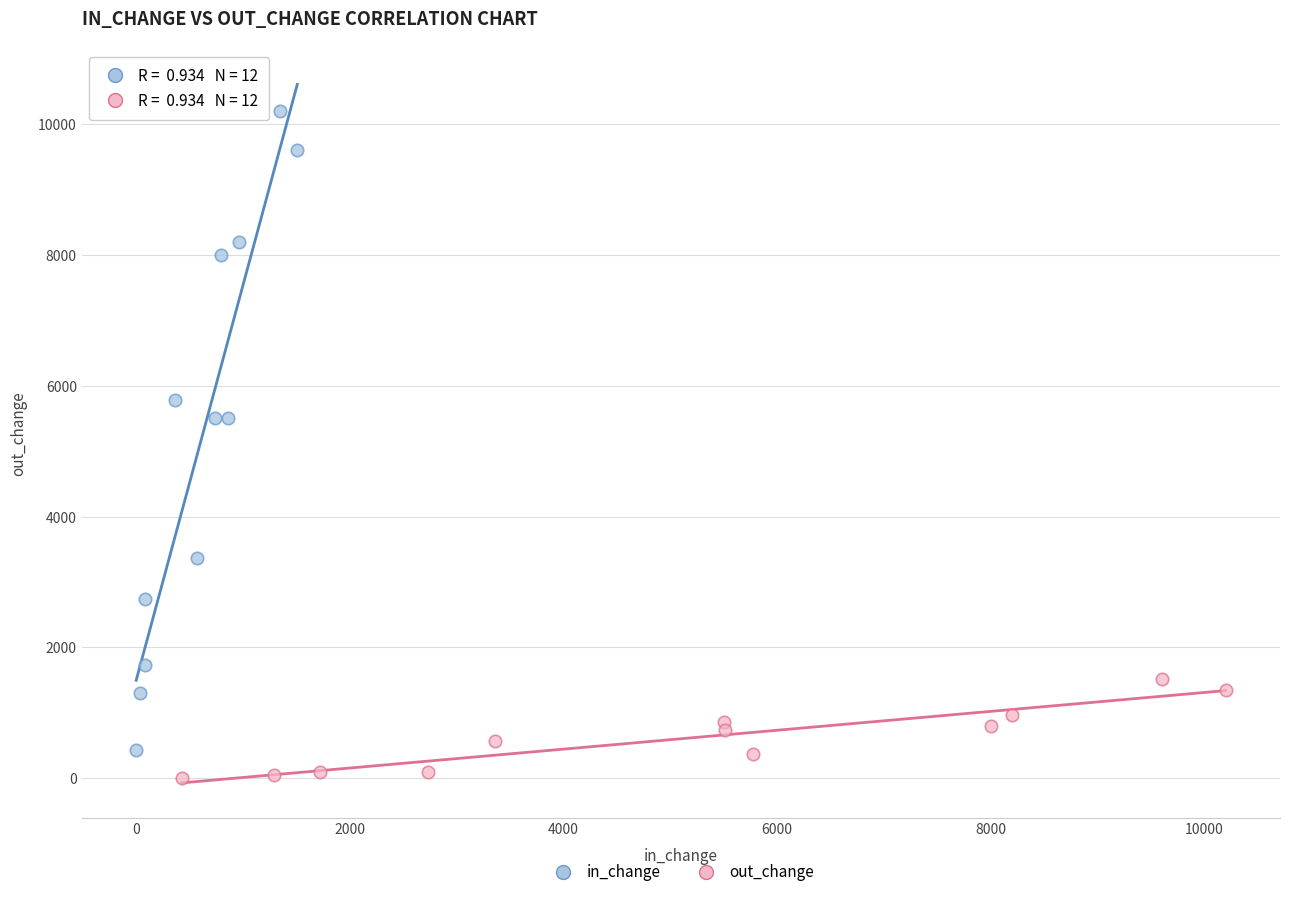

Which series reaches the maximum Y coordinate?

in_change